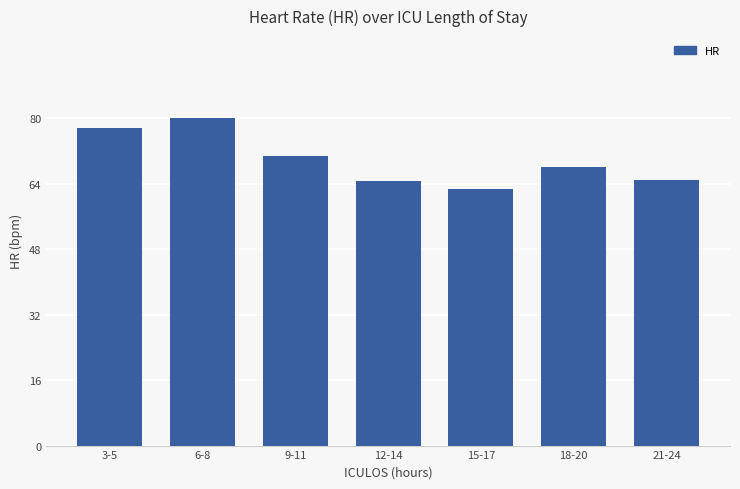

What is the change in value from 3-5 to 18-20?

-9.5